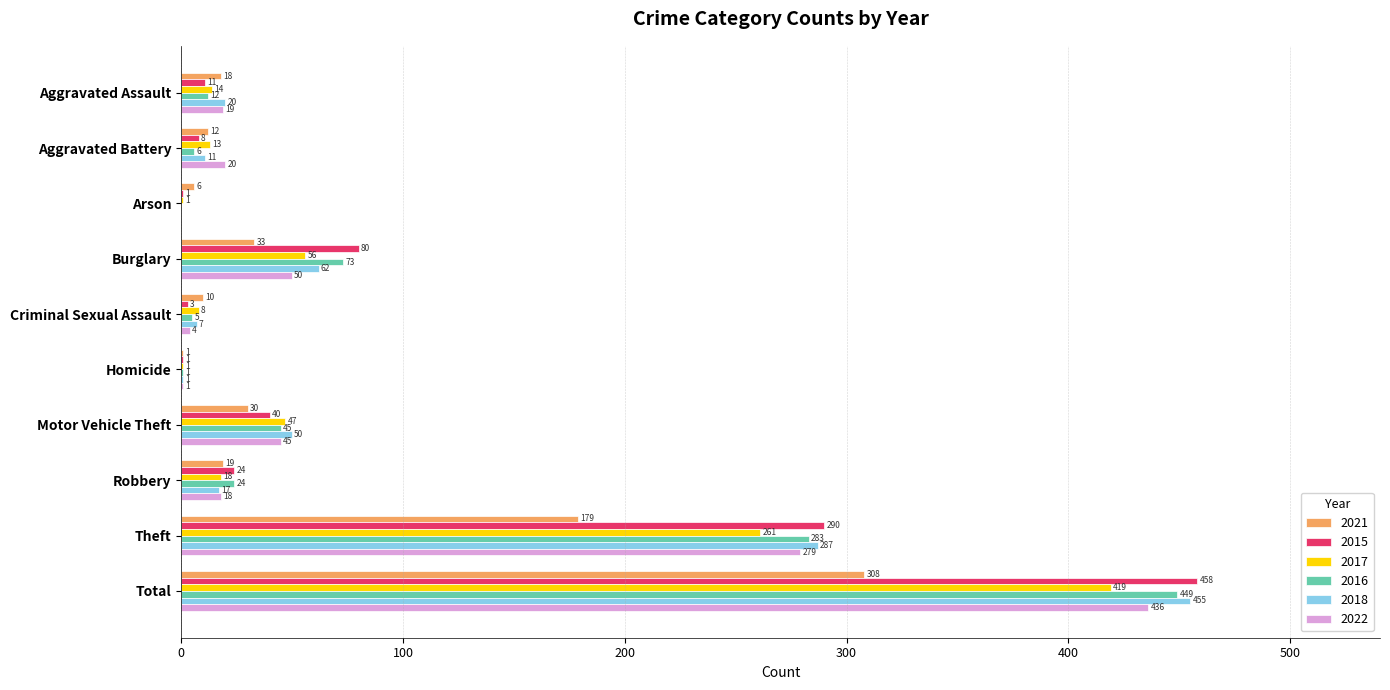

Which series changed the most between Robbery and Total?

2018